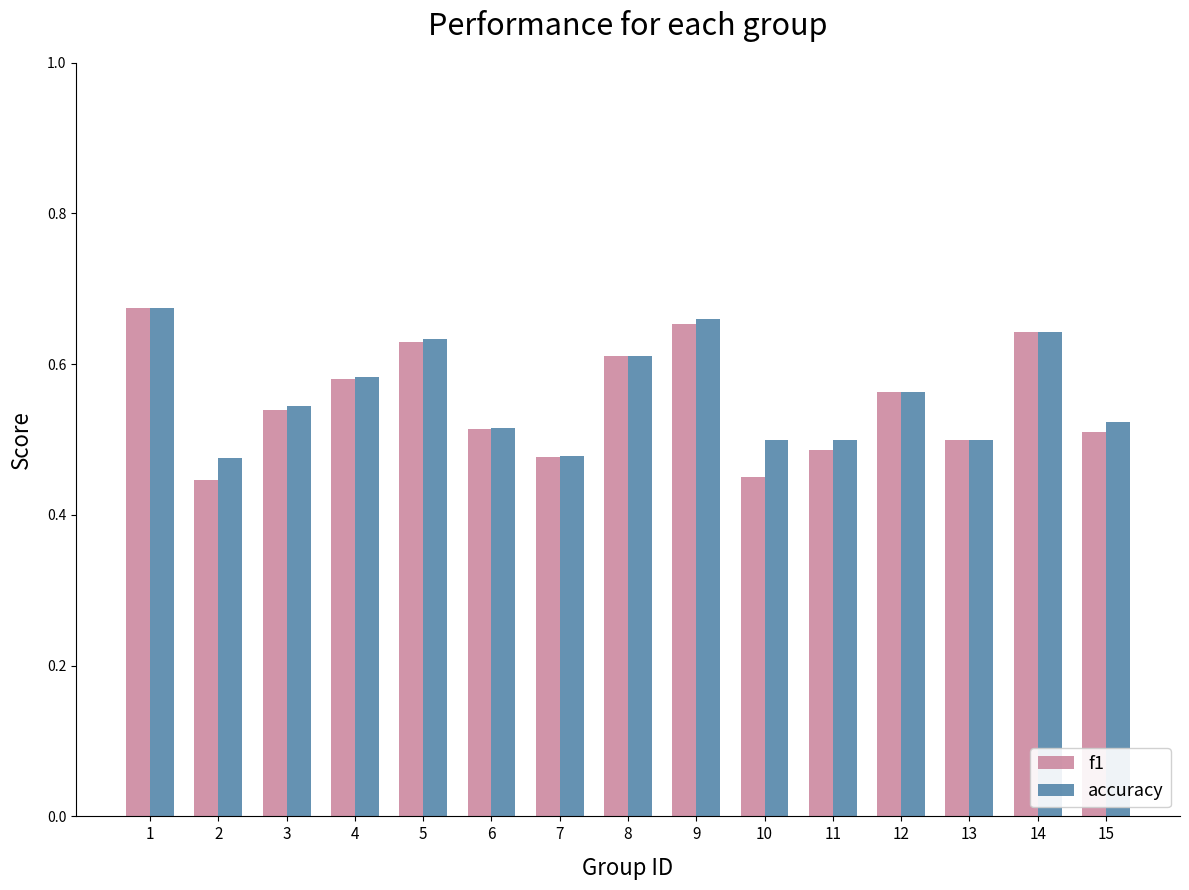

What is the total value across all series at 1?

1.3